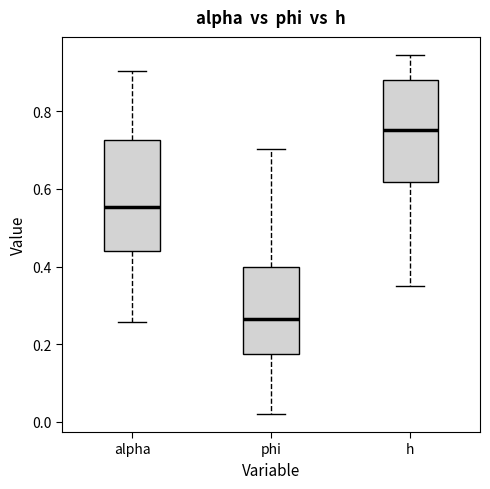

Which box is the tallest, from its lower edge to its upper edge?

alpha